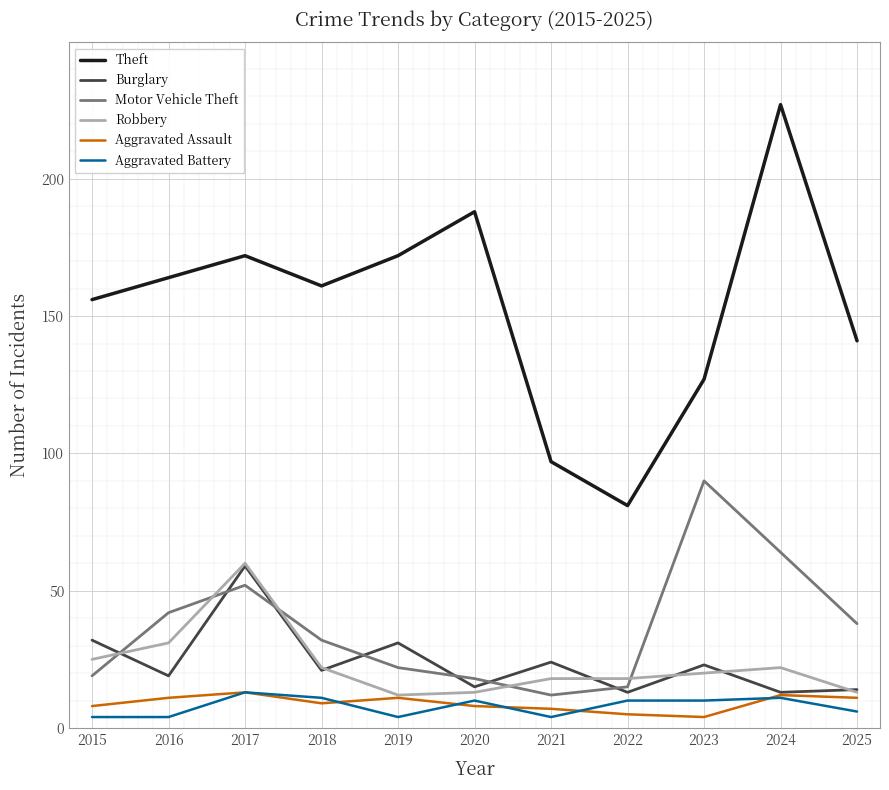

Reading right to left, extract all data points from this chart.

Theft: 2025=141	2024=227	2023=127	2022=81	2021=97	2020=188	2019=172	2018=161	2017=172	2016=164	2015=156
Burglary: 2025=14	2024=13	2023=23	2022=13	2021=24	2020=15	2019=31	2018=21	2017=59	2016=19	2015=32
Motor Vehicle Theft: 2025=38	2024=64	2023=90	2022=15	2021=12	2020=18	2019=22	2018=32	2017=52	2016=42	2015=19
Robbery: 2025=13	2024=22	2023=20	2022=18	2021=18	2020=13	2019=12	2018=22	2017=60	2016=31	2015=25
Aggravated Assault: 2025=11	2024=12	2023=4	2022=5	2021=7	2020=8	2019=11	2018=9	2017=13	2016=11	2015=8
Aggravated Battery: 2025=6	2024=11	2023=10	2022=10	2021=4	2020=10	2019=4	2018=11	2017=13	2016=4	2015=4